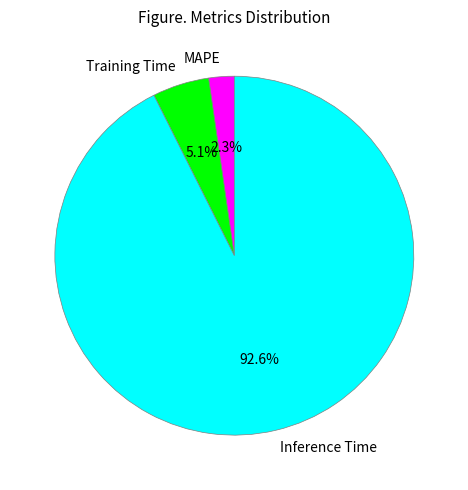

What percentage is the MAPE slice, to the nearest percent?

2%